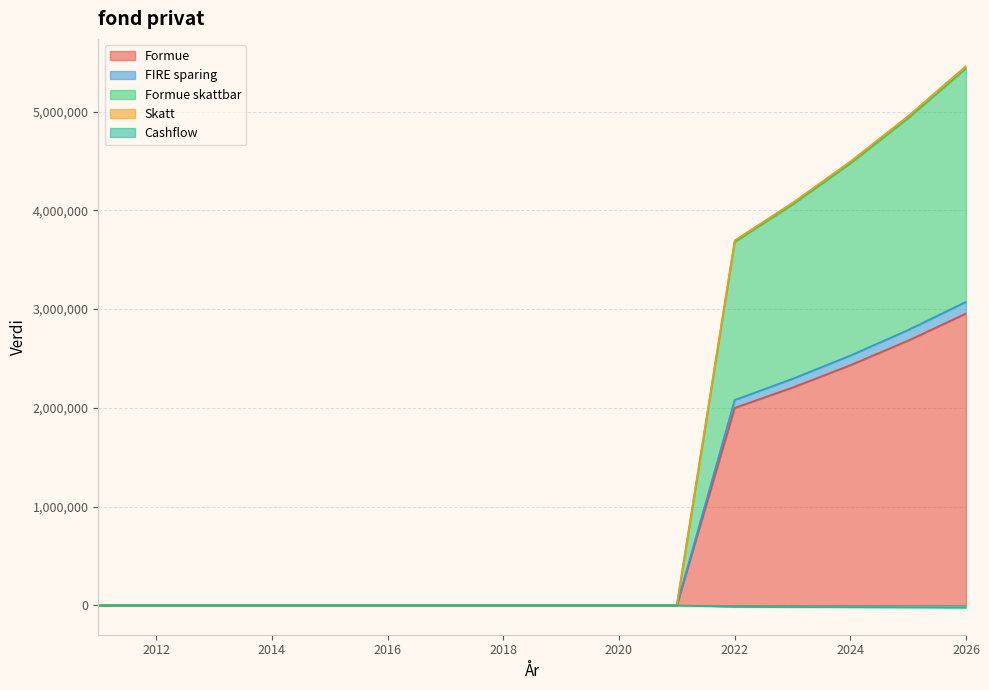

The value of FIRE sparing at 2024 is 3942582.6. True or false?

False